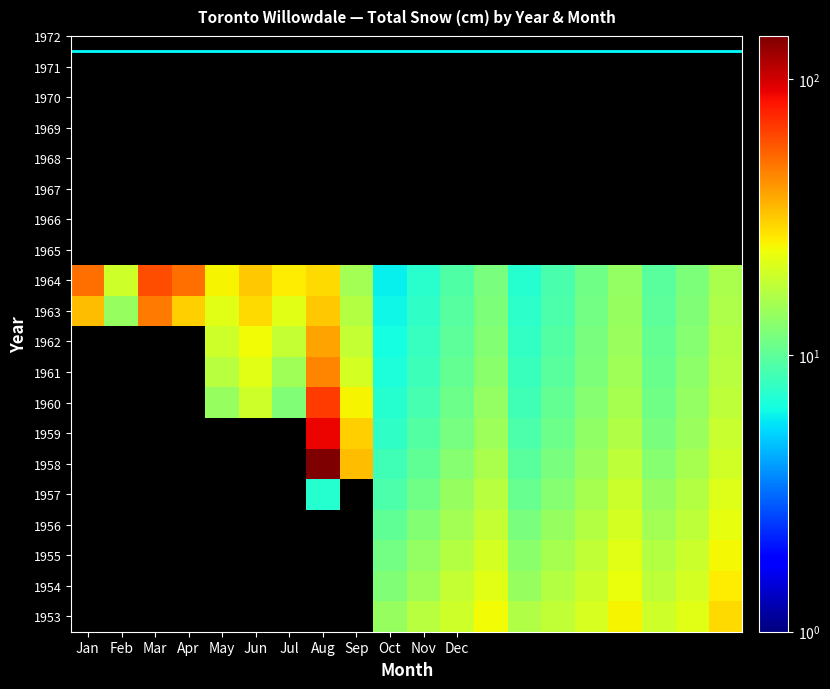

What is the minimum value shown in the chart?

6.0